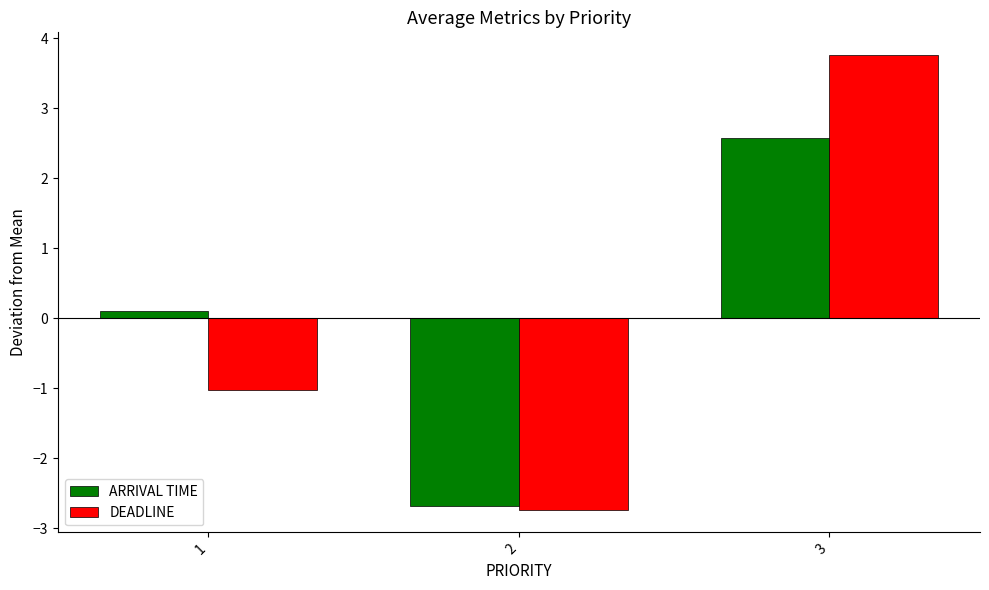

Where is ARRIVAL TIME nearest to the value 0?

1